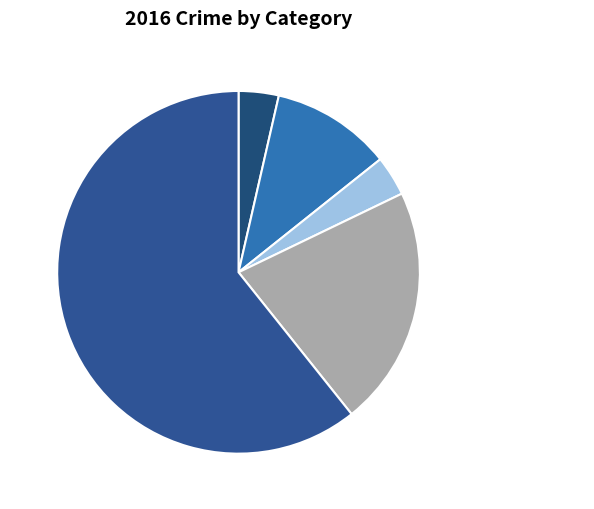

Is there any slice that represents more than half of the pie?

Yes